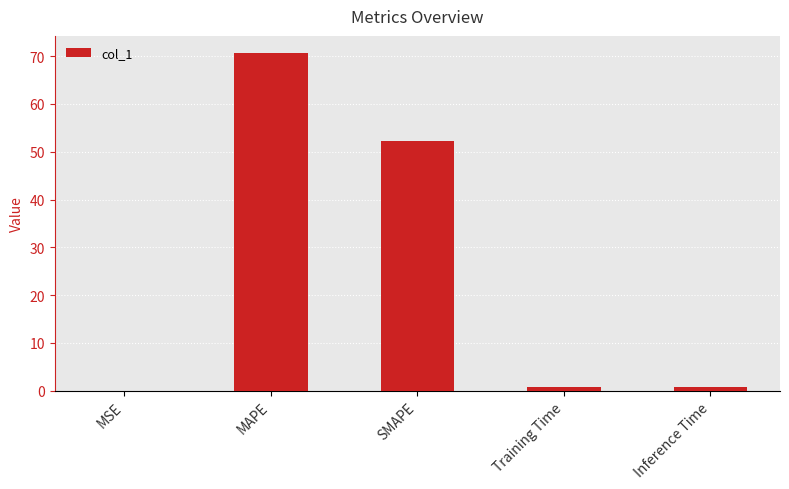

True or false: the data shows 44.3 at MAPE.

False